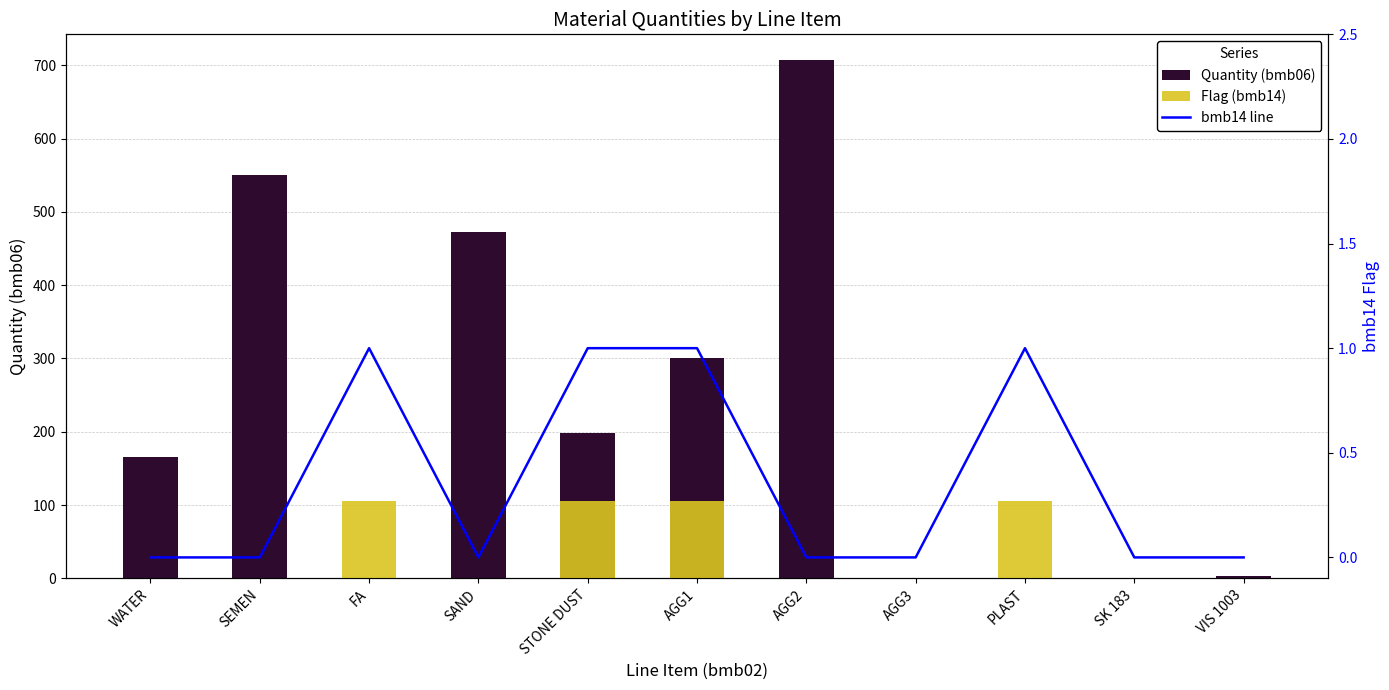

Which category has the lowest value across all series?

FA